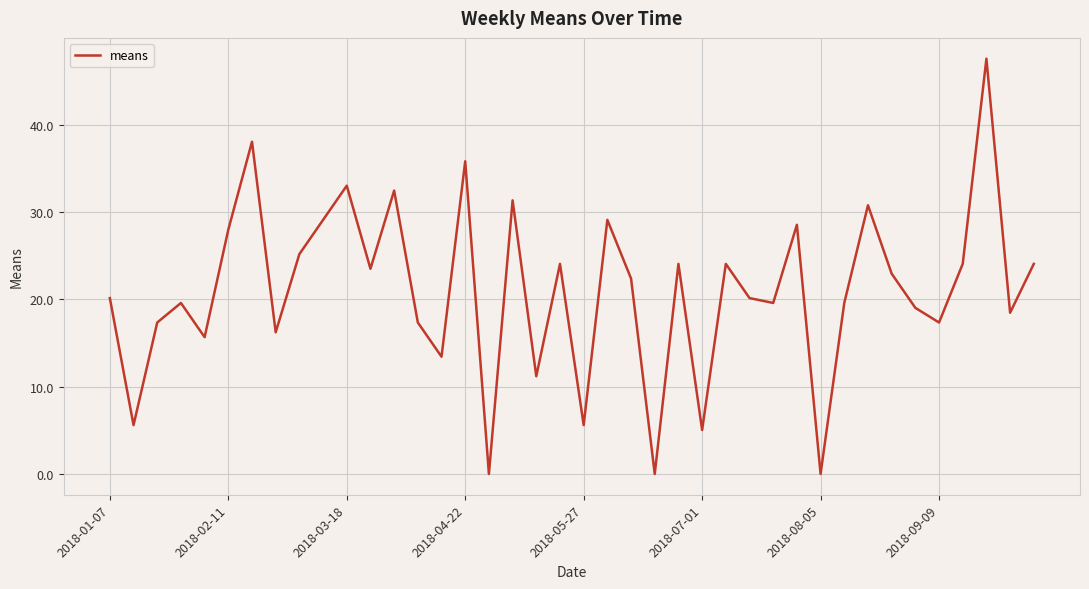

What is the maximum value shown in the chart?

47.6